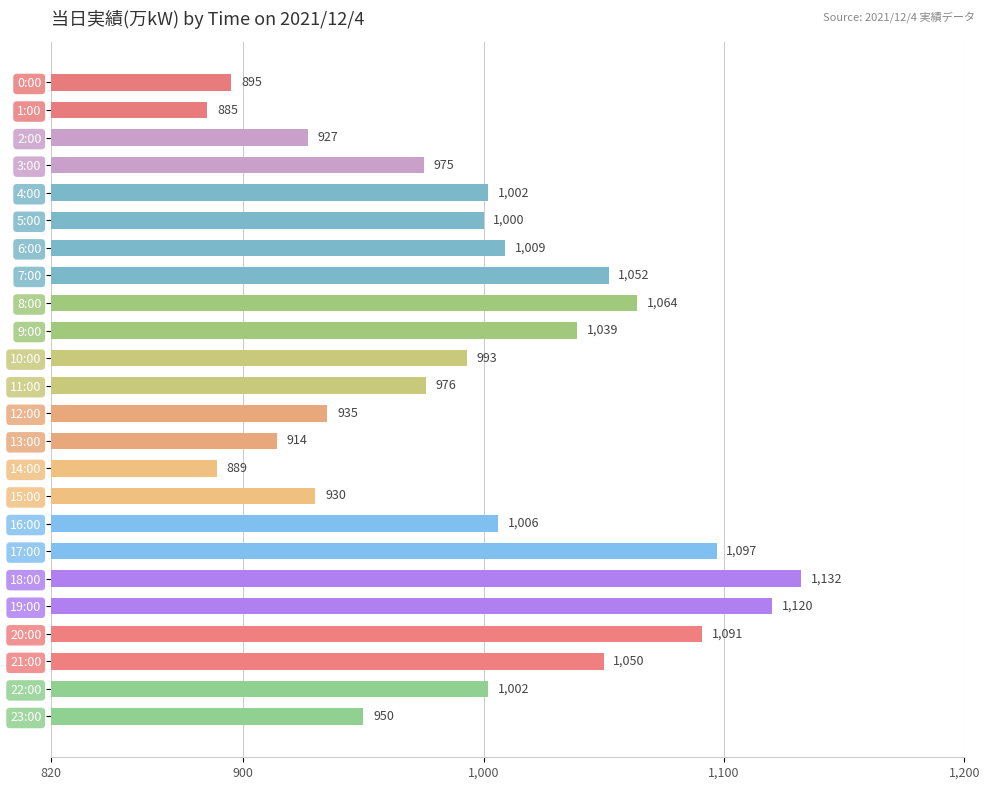

Reading top to bottom, list all the values displayed in this chart.

0:00=895	1:00=885	2:00=927	3:00=975	4:00=1002	5:00=1000	6:00=1009	7:00=1052	8:00=1064	9:00=1039	10:00=993	11:00=976	12:00=935	13:00=914	14:00=889	15:00=930	16:00=1006	17:00=1097	18:00=1132	19:00=1120	20:00=1091	21:00=1050	22:00=1002	23:00=950